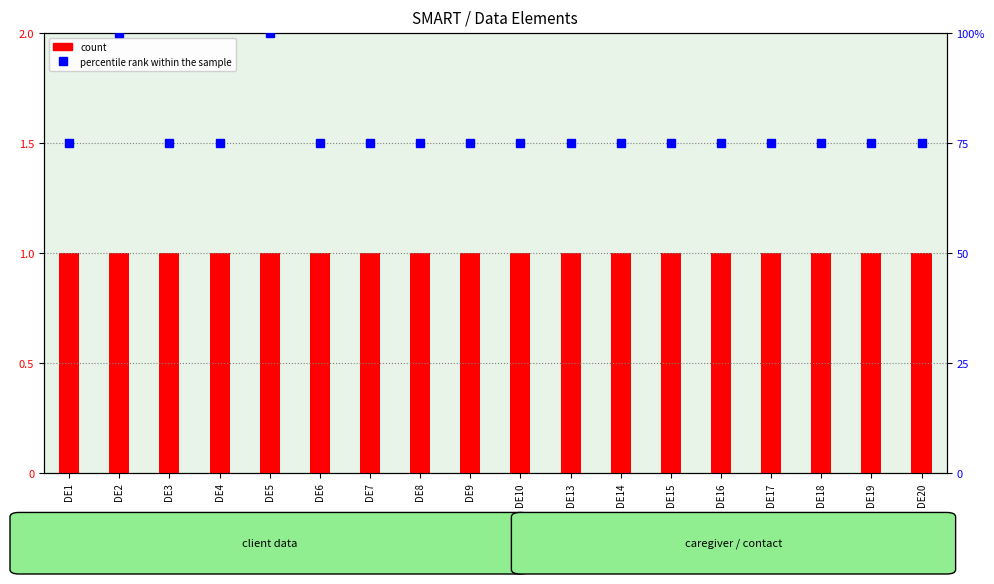

True or false: percentile rank within the sample has a value of 18 at DE9.

False